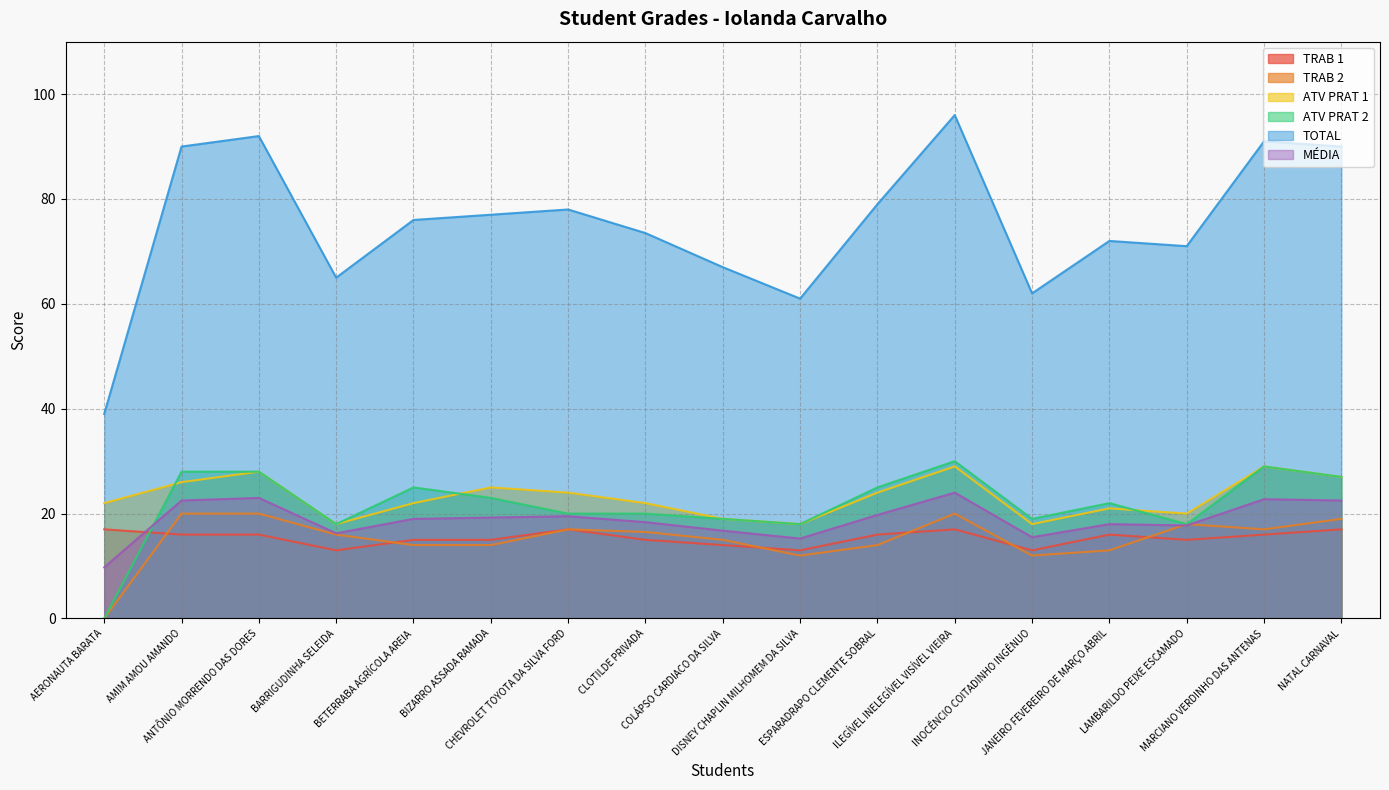

True or false: MÉDIA and ATV PRAT 1 cross at least once.

False